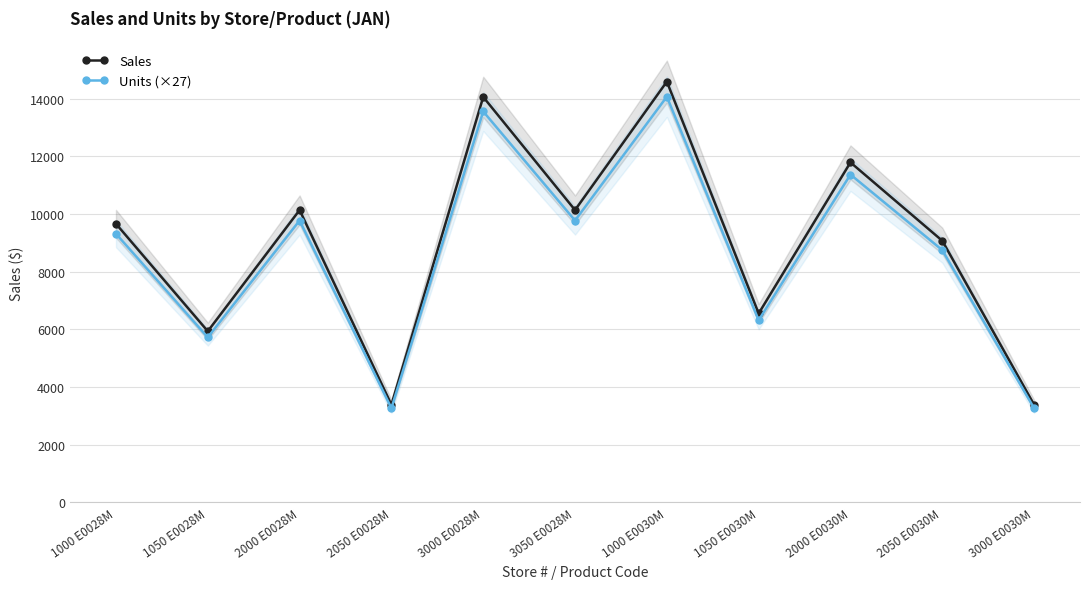

Rank the series by their maximum value, from highest to lowest.

Sales, Units (×27)